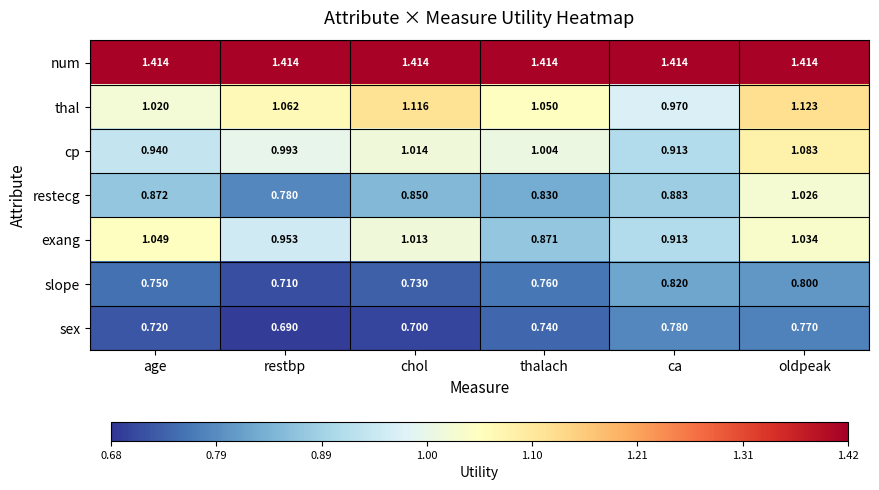

Rank the series by their maximum value, from highest to lowest.

num, thal, cp, exang, restecg, slope, sex